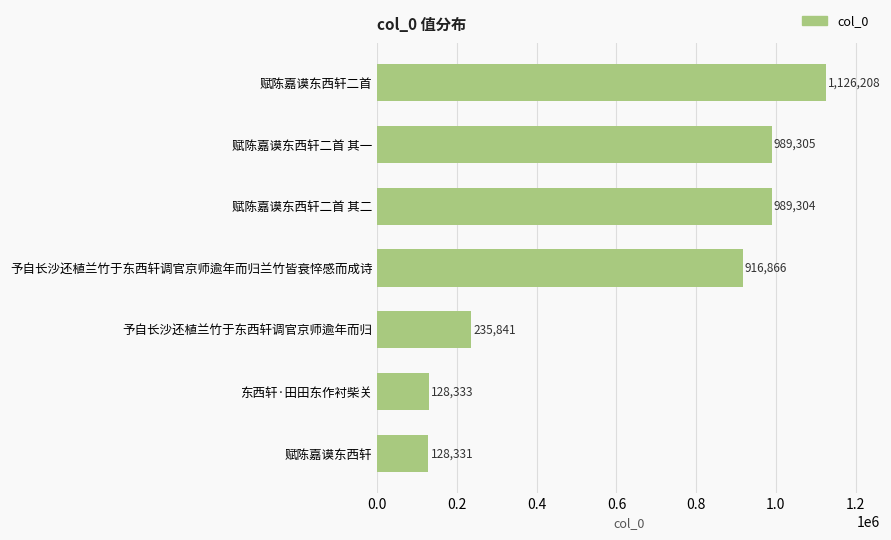

Is it true that the value at 予自长沙还植兰竹于东西轩调官京师逾年而归 is 235841?

True